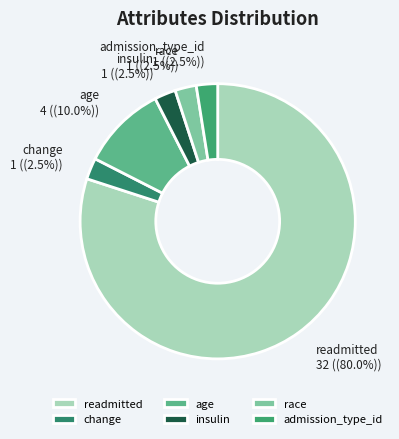

What is the largest slice in the pie chart?

readmitted